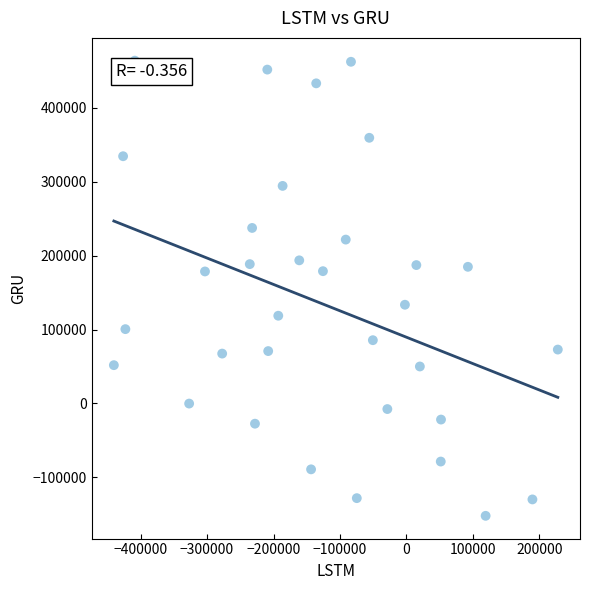

What is the range of Y values (max minus min)?

615273.2